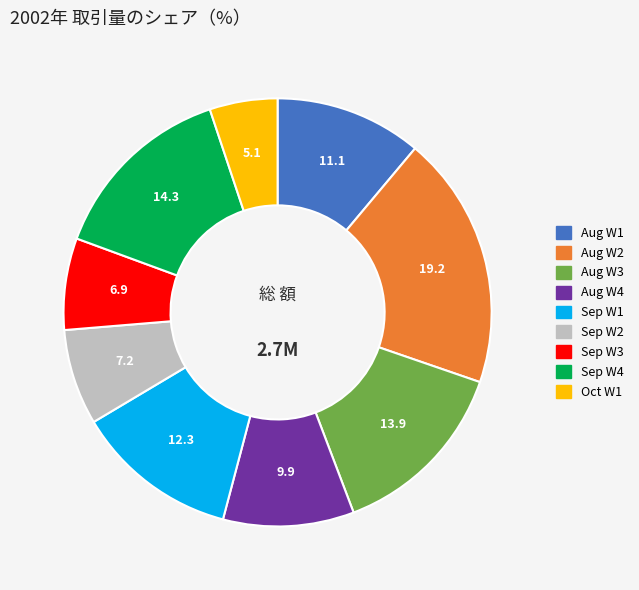

Is there a majority slice in this chart?

No